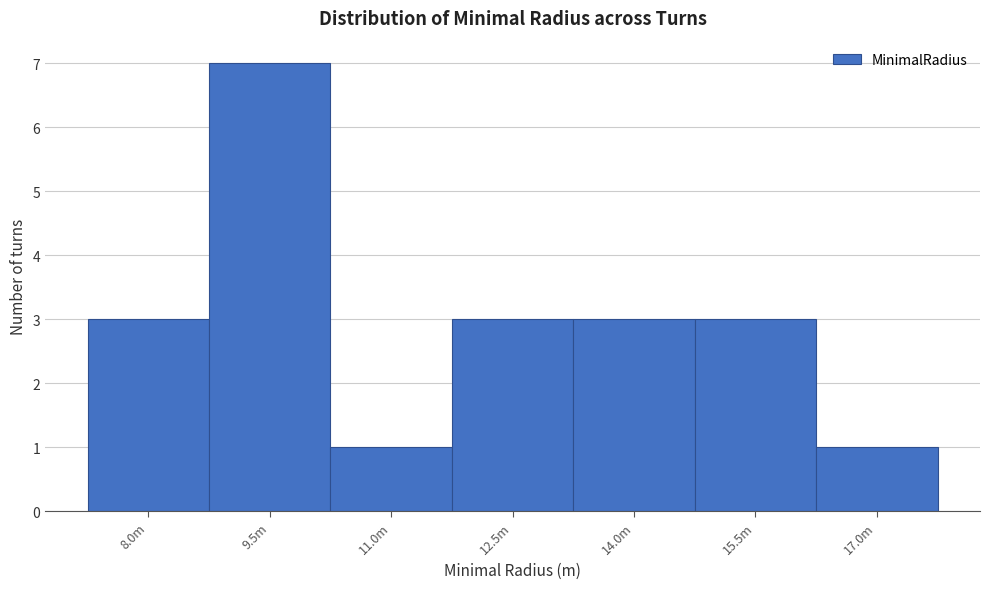

Reading right to left, extract all data points from this chart.

17.0m=1	15.5m=3	14.0m=3	12.5m=3	11.0m=1	9.5m=7	8.0m=3